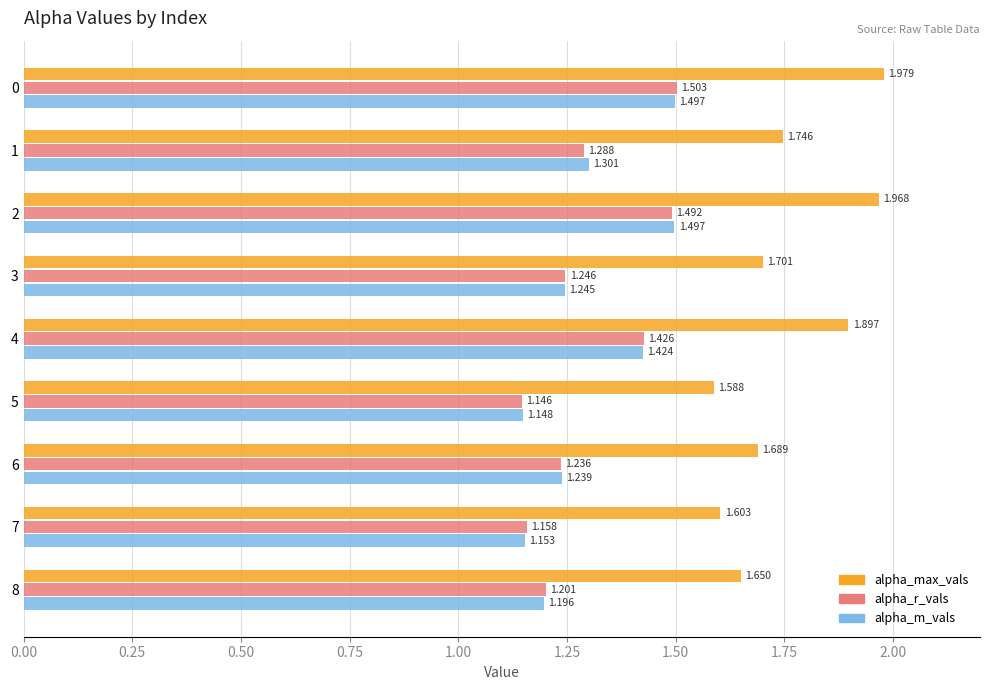

Which series has the largest total across all categories?

alpha_max_vals